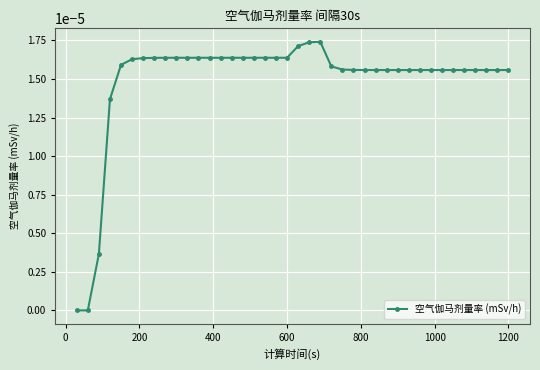

True or false: there are more than 0 points higher than both neighbors.

True